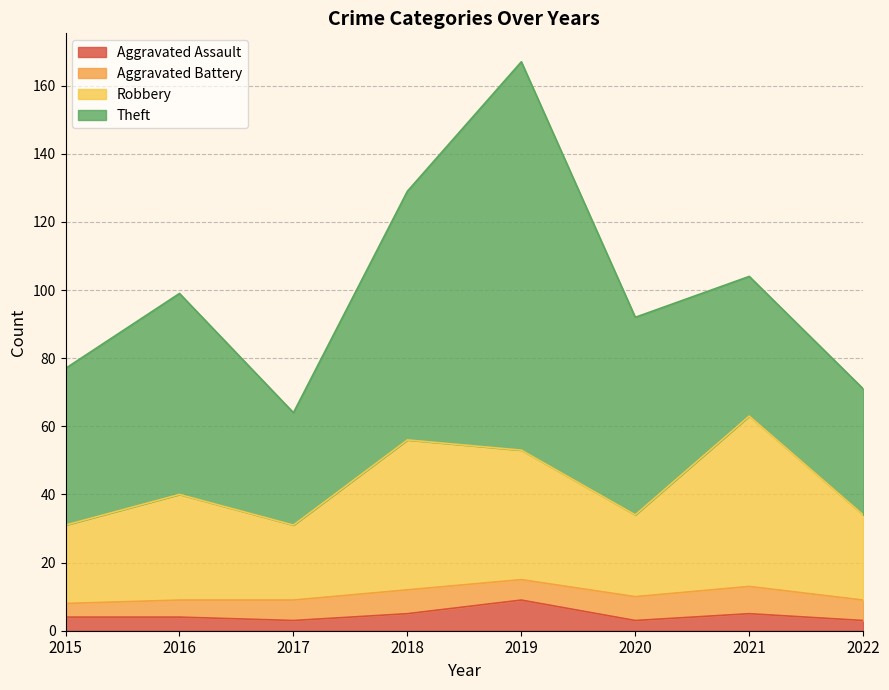

The Robbery series shows 19 at 2022. True or false?

False